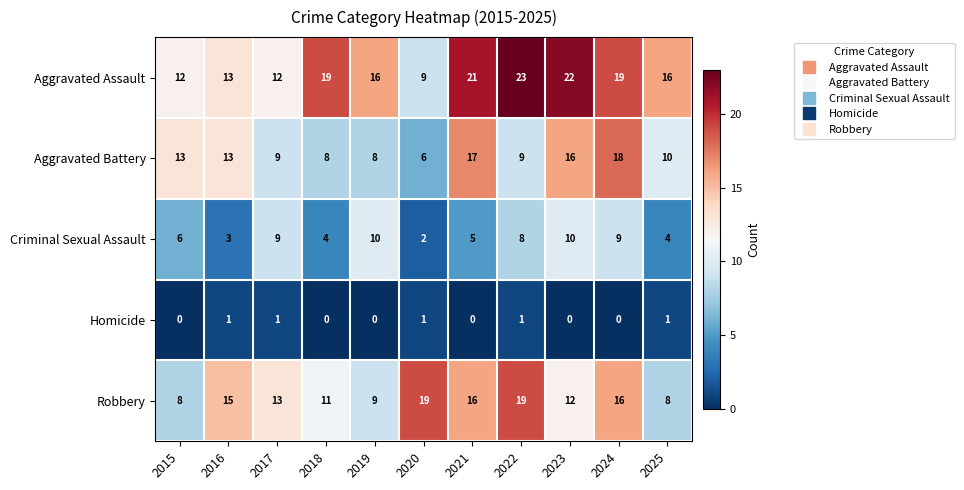

How many distinct data groups are displayed?

5